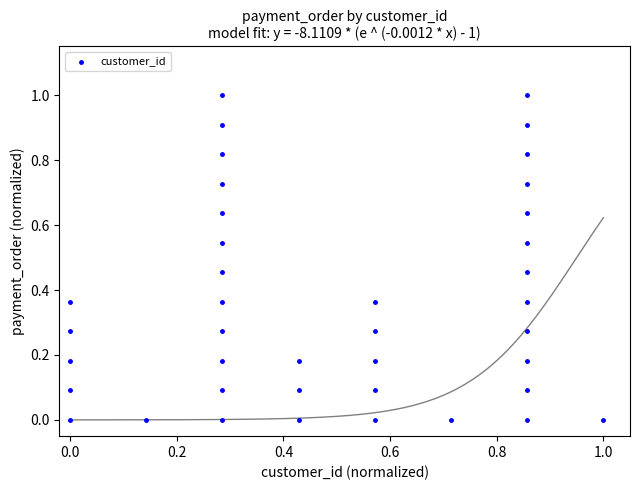

What is the range of X values (max minus min)?

1.0